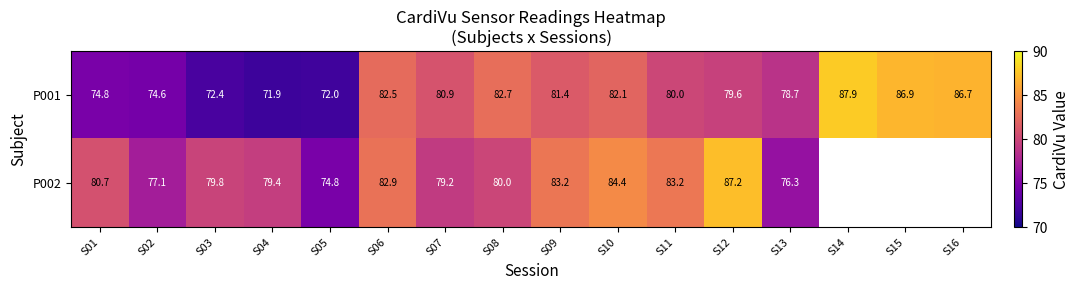

What is the minimum value shown in the chart?

71.9